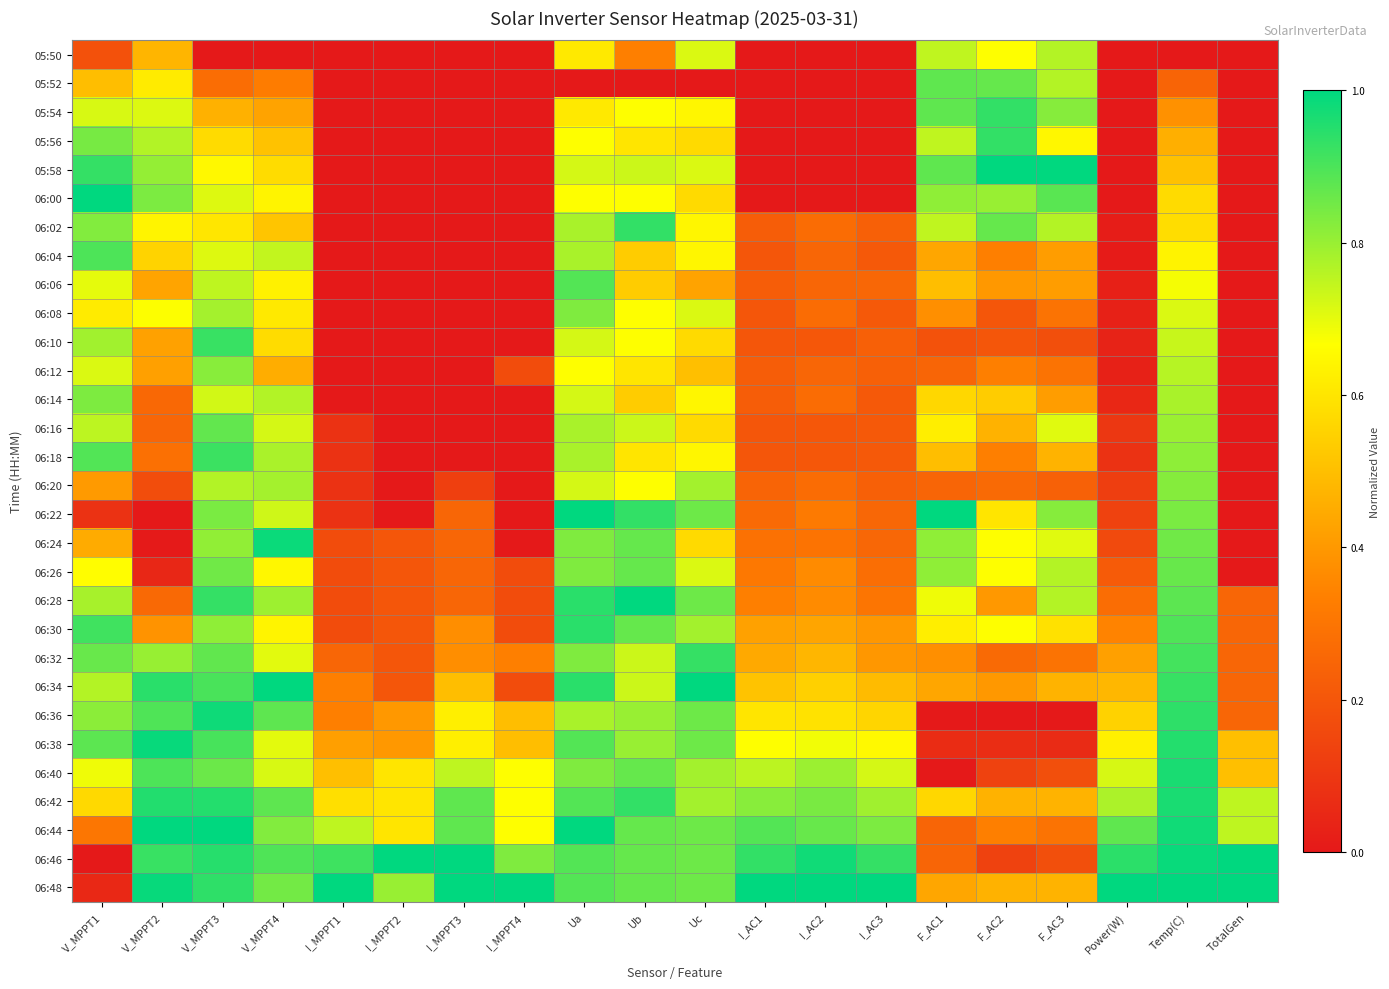

How many series are shown in this chart?

30